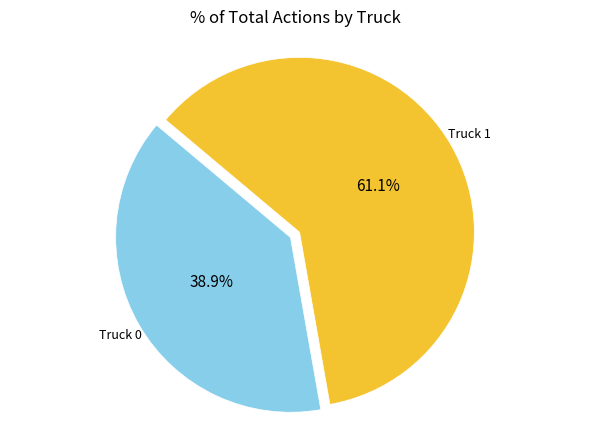

What percentage is NOT represented by Truck 1?

38.9%